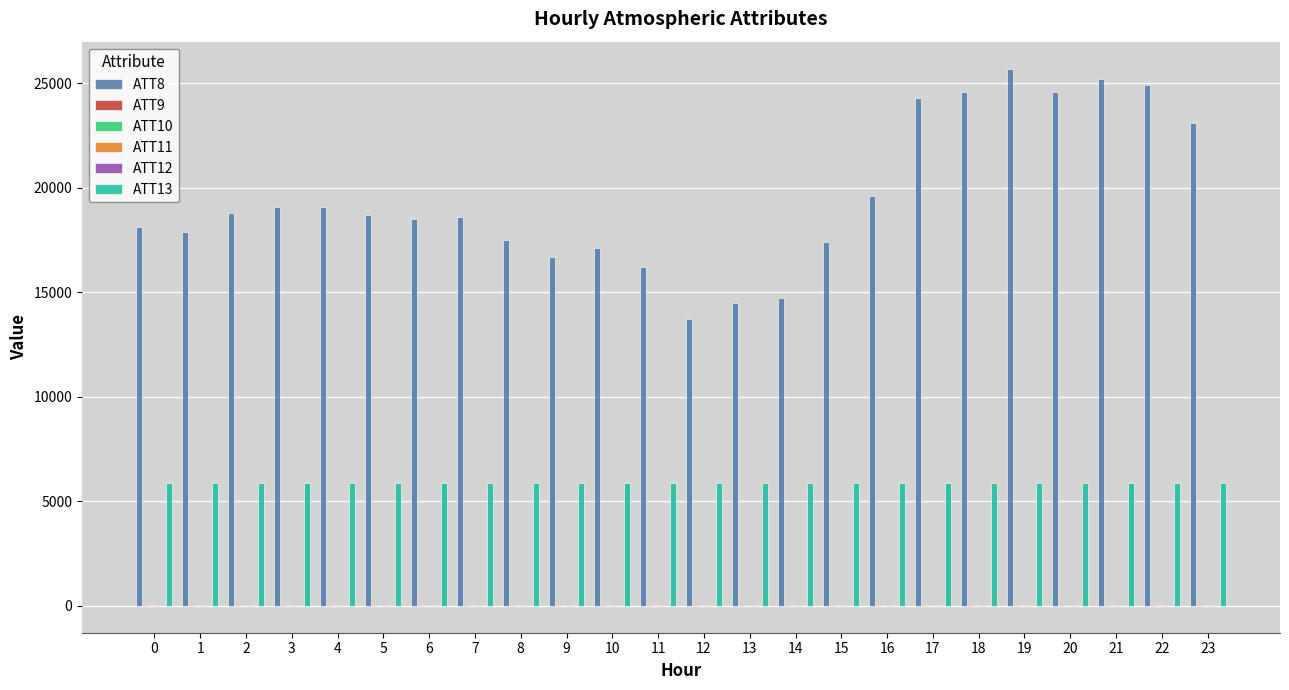

Count the number of categories in the chart.

24